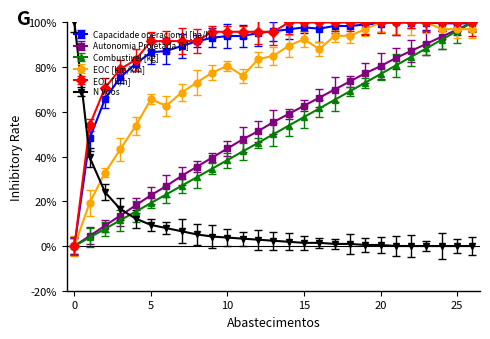

Reading right to left, extract all data points from this chart.

Capacidade operacional [ha/h]: 26=99.6	25=99.6	24=99.6	23=99.9	22=100.0	21=100.0	20=99.5	19=99.1	18=98.4	17=98.5	16=97.2	15=97.8	14=96.9	13=96.0	12=95.3	11=93.9	10=94.0	9=93.2	8=91.6	7=89.5	6=87.2	5=86.7	4=81.5	3=75.5	2=65.8	1=48.2	0=0.0
Autonomia Projetada [h]: 26=100.0	25=96.8	24=93.6	23=90.5	22=87.3	21=84.1	20=80.5	19=77.3	18=73.6	17=70.0	16=66.4	15=62.7	14=59.1	13=55.5	12=51.4	11=47.7	10=43.6	9=39.5	8=35.5	7=31.4	6=26.8	5=22.7	4=18.2	3=13.6	2=9.1	1=4.5	0=0.0
Combustivel [kg]: 26=100.0	25=96.2	24=92.3	23=88.5	22=84.6	21=80.8	20=76.9	19=73.1	18=69.2	17=65.4	16=61.5	15=57.7	14=53.8	13=50.0	12=46.2	11=42.3	10=38.5	9=34.6	8=30.8	7=26.9	6=23.1	5=19.2	4=15.4	3=11.5	2=7.7	1=3.8	0=0.0
EOC [km/km]: 26=97.0	25=97.0	24=97.0	23=100.0	22=100.0	21=100.0	20=100.0	19=97.0	18=94.0	17=94.0	16=88.1	15=92.5	14=89.6	13=85.1	12=83.6	11=76.1	10=80.6	9=77.6	8=73.1	7=68.7	6=62.7	5=65.7	4=53.7	3=43.3	2=32.8	1=19.4	0=0.0
EOC [h/h]: 26=100.0	25=100.0	24=100.0	23=100.0	22=100.0	21=100.0	20=100.0	19=100.0	18=100.0	17=100.0	16=100.0	15=100.0	14=100.0	13=95.8	12=95.8	11=95.8	10=95.8	9=95.8	8=91.7	7=91.7	6=91.7	5=91.7	4=83.3	3=79.2	2=70.8	1=54.2	0=0.0
N Voos: 26=0.0	25=0.0	24=0.0	23=0.0	22=0.0	21=0.0	20=0.5	19=0.5	18=0.9	17=0.9	16=1.4	15=1.4	14=1.9	13=2.4	12=2.8	11=3.3	10=3.8	9=4.2	8=5.2	7=6.6	6=8.0	5=9.4	4=12.3	3=16.5	2=24.1	1=39.6	0=100.0